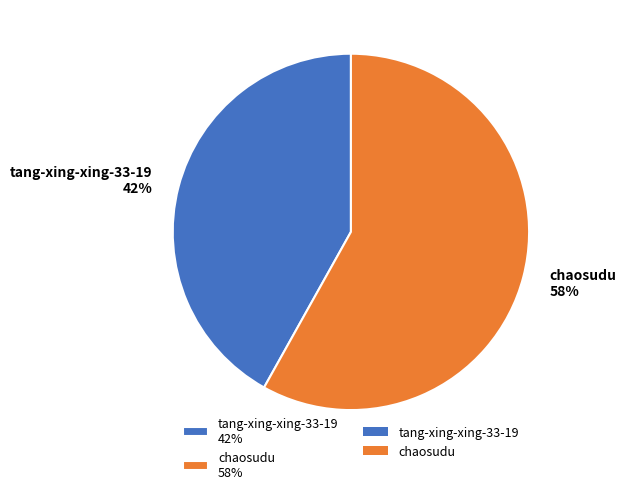

To the nearest percent, what is the difference between the largest and smallest slice percentages?

16%